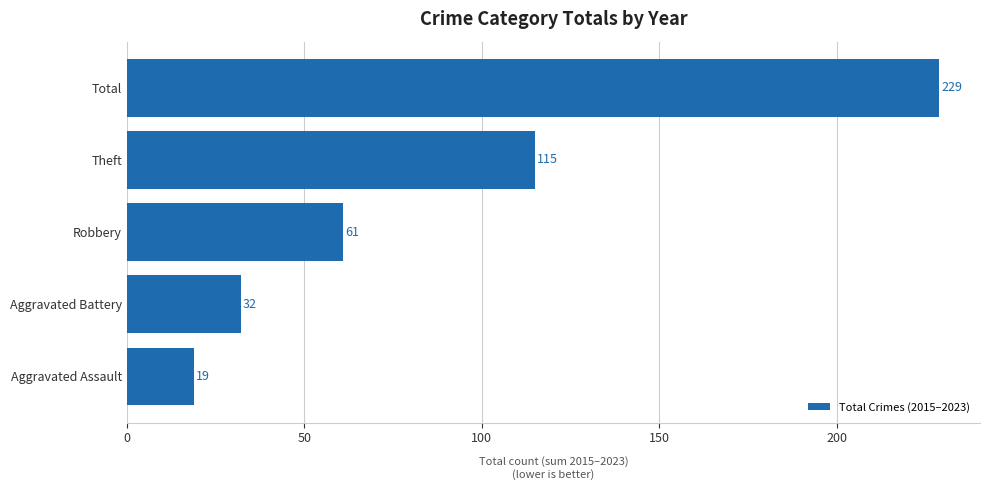

List the labels in order of value, smallest first.

Aggravated Assault, Aggravated Battery, Robbery, Theft, Total